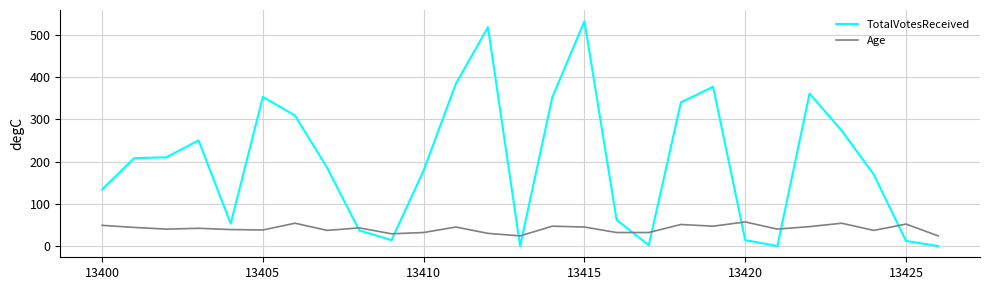

True or false: Age and TotalVotesReceived cross at least once.

True